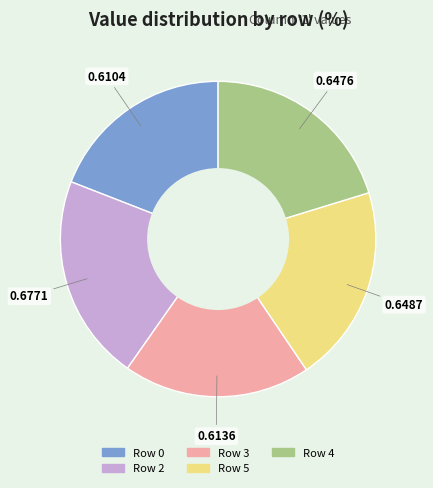

How many segments does this pie chart have?

5